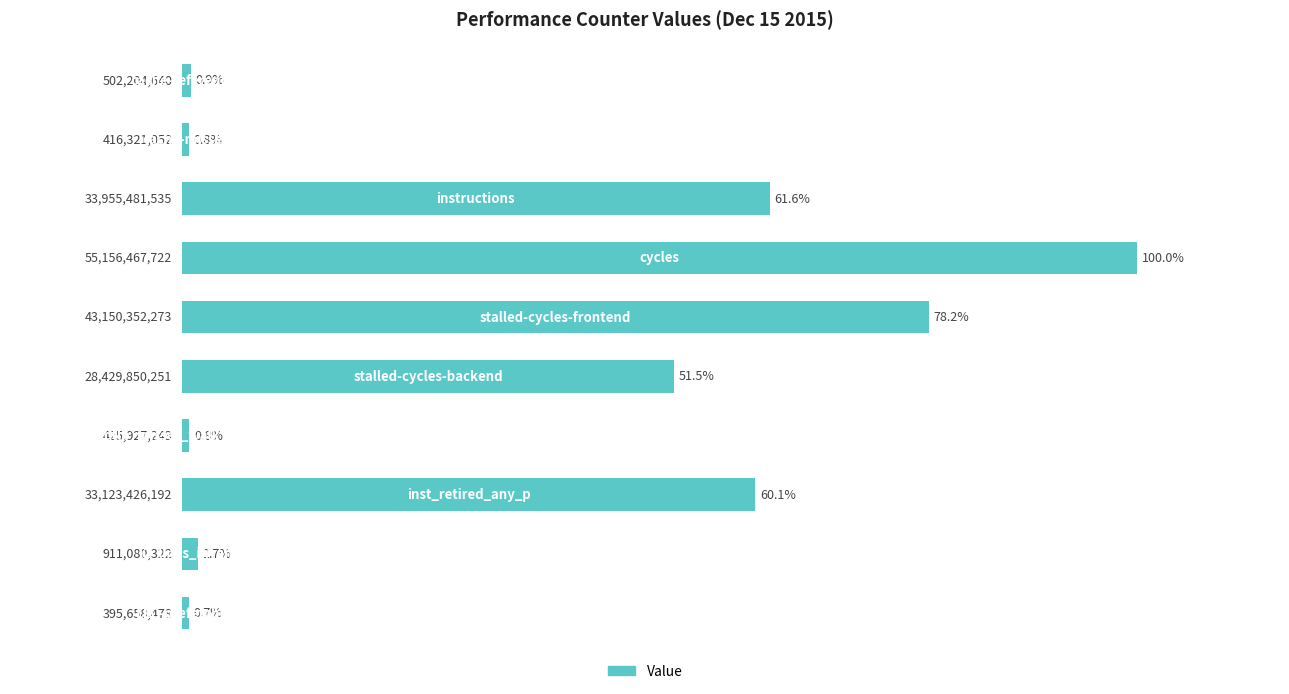

What is the sum of all values?

356.2